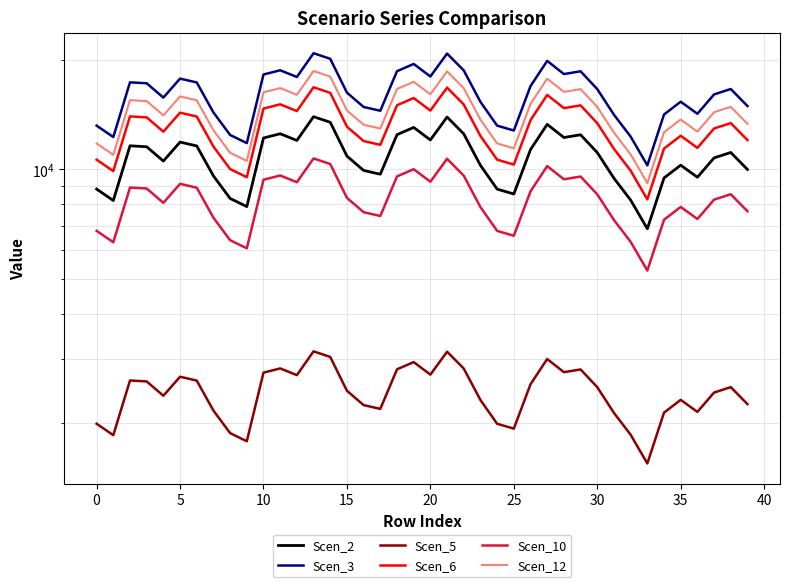

Which series has the largest total across all categories?

Scen_3